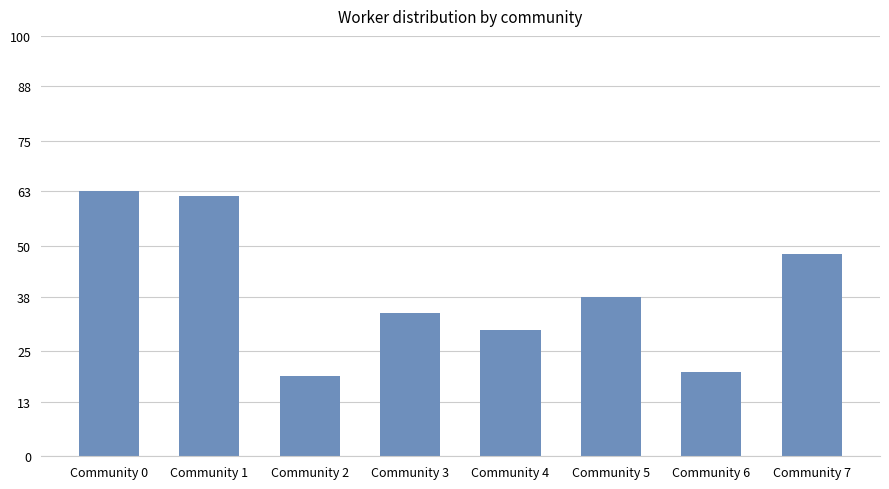

Count the number of categories in the chart.

8